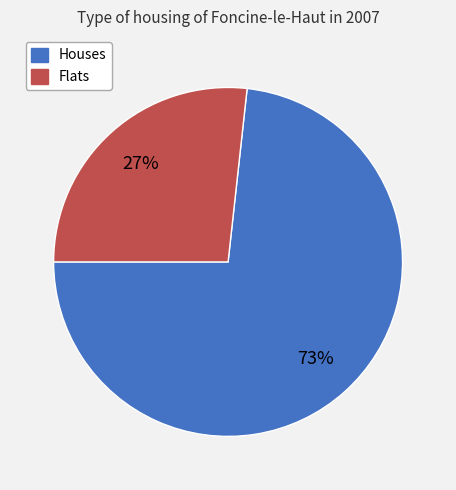

To the nearest percent, what is the average slice percentage?

50%